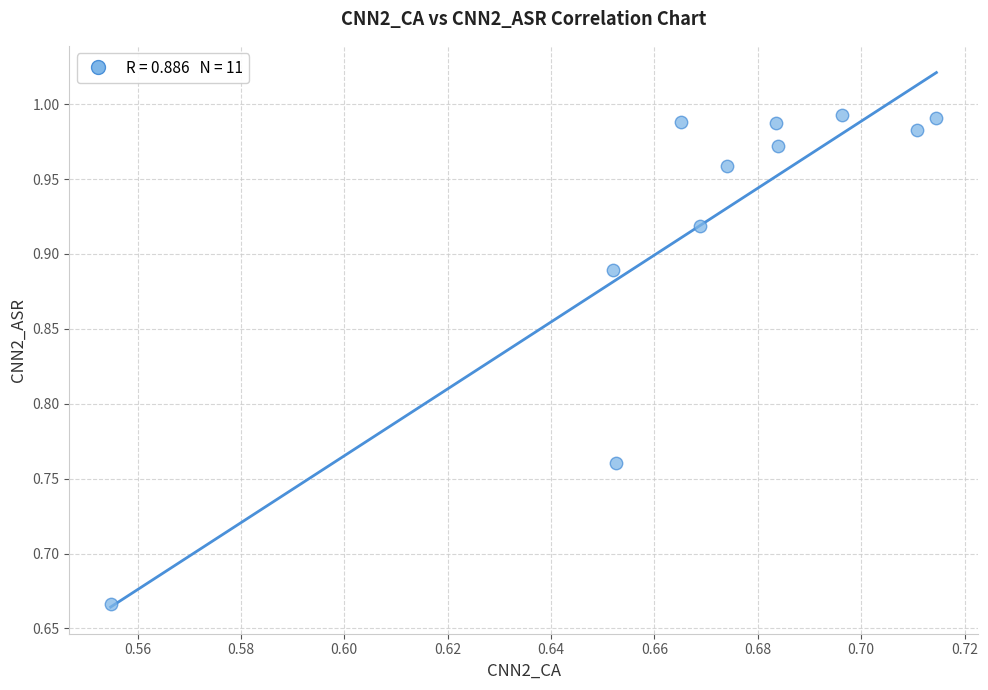

What is the range of Y values (max minus min)?

0.3